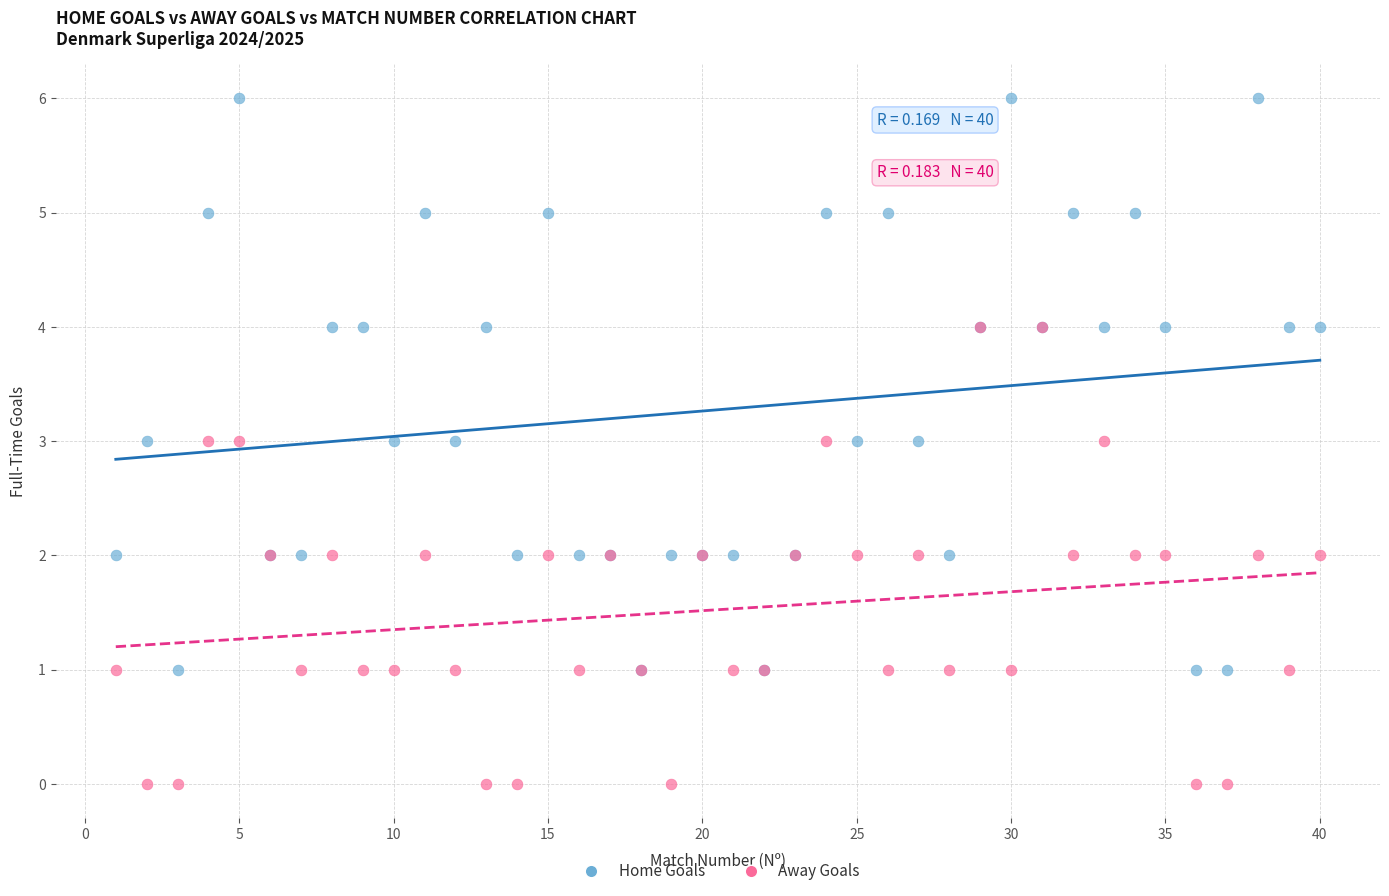

What are all the series names shown in the legend?

Home Goals, Away Goals